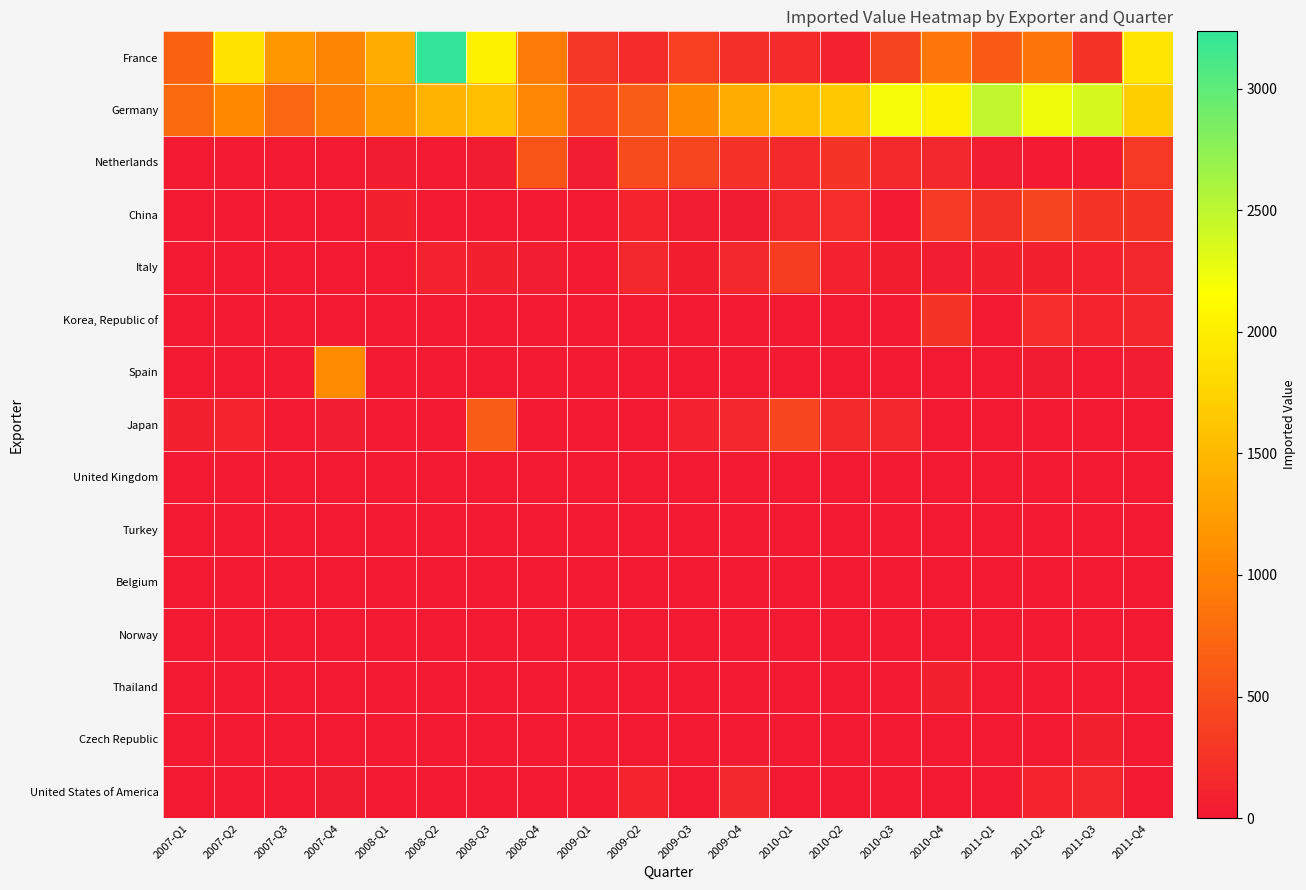

Rank the series by their maximum value, from lowest to highest.

Norway, Belgium, United Kingdom, Turkey, Czech Republic, Thailand, United States of America, Korea, Republic of, Italy, China, Netherlands, Japan, Spain, Germany, France